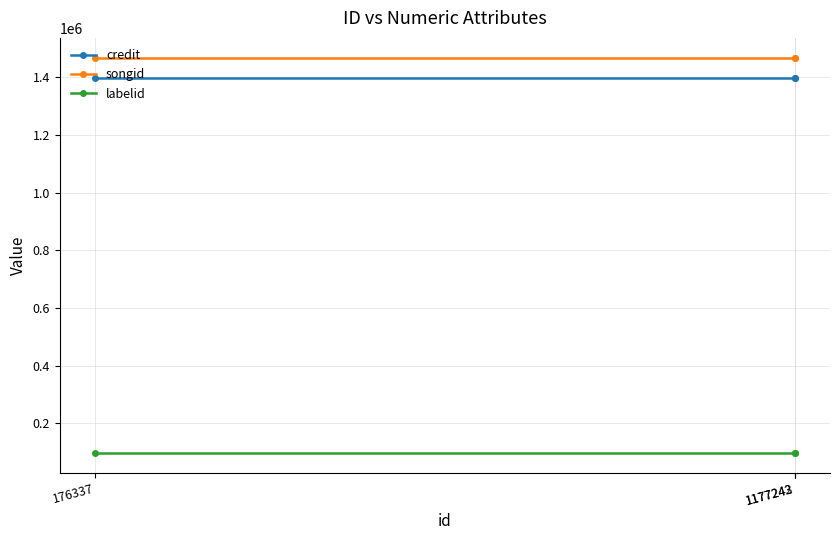

What is the minimum value shown in the chart?

97740